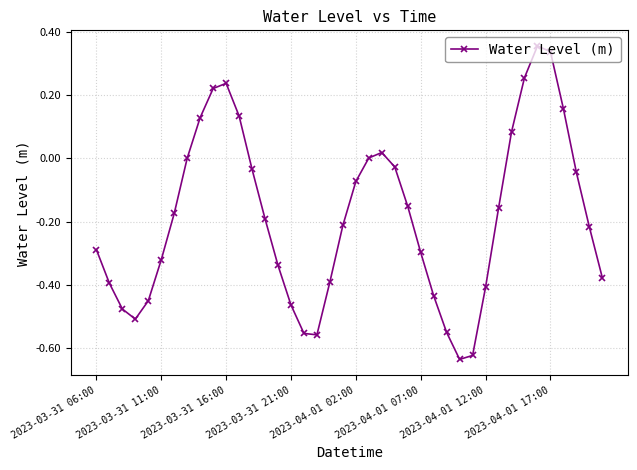

What is the sum of all values?

-7.4